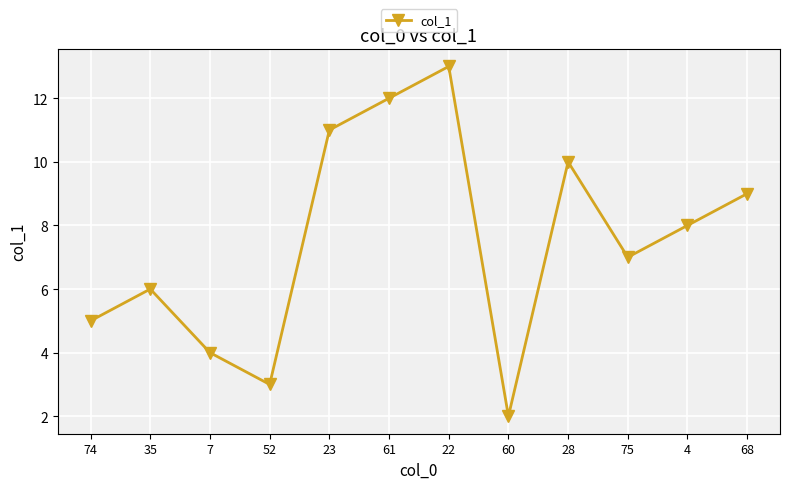

Which has a higher value, 7 or 68?

68